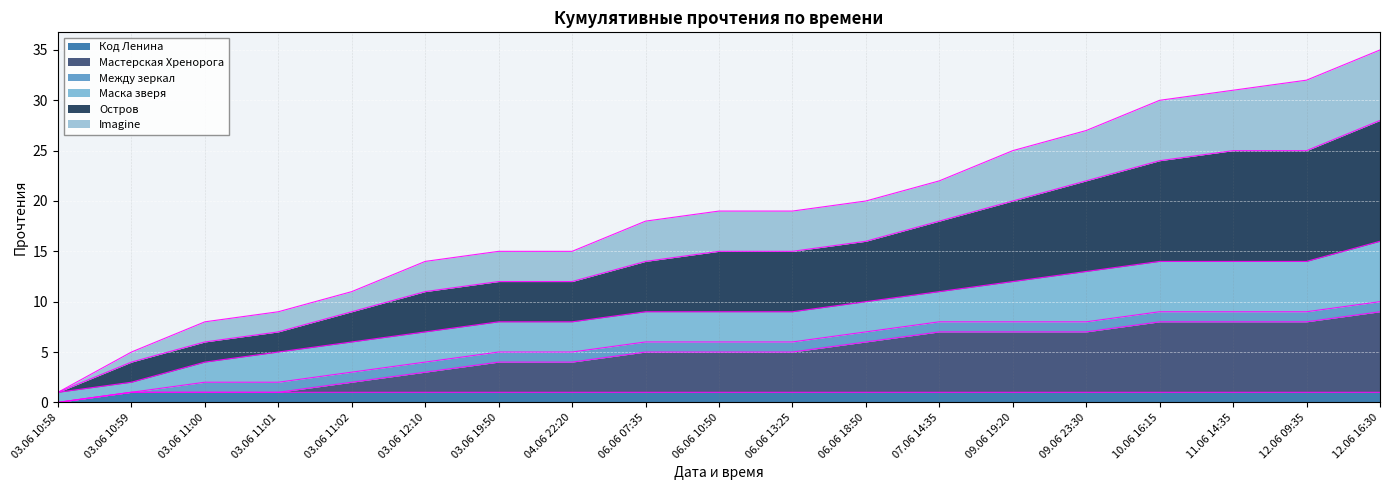

Which category has the lowest value in the Imagine series?

03.06 10:58